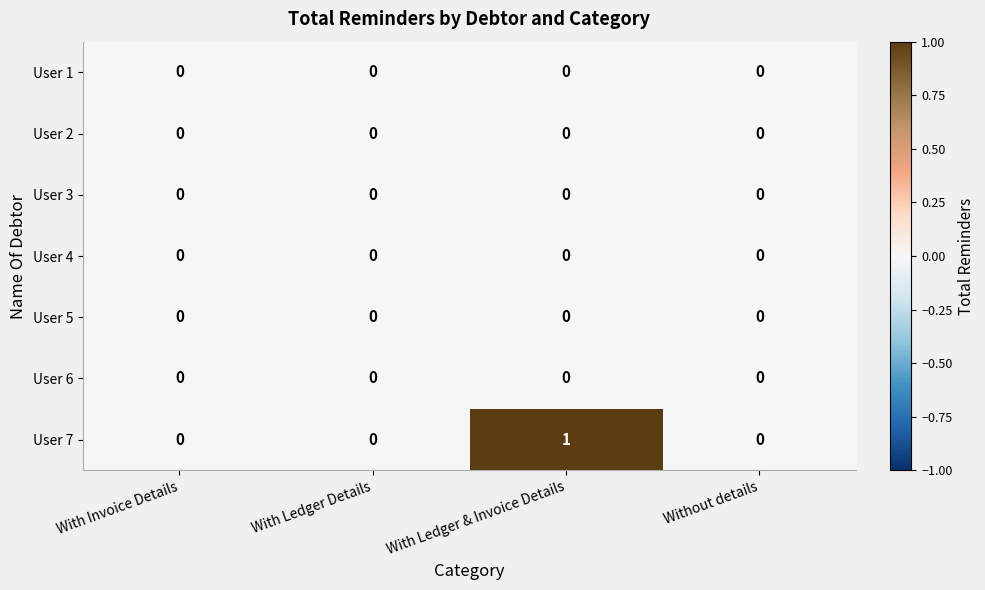

Which series changed the most between With Ledger & Invoice Details and Without details?

User 7